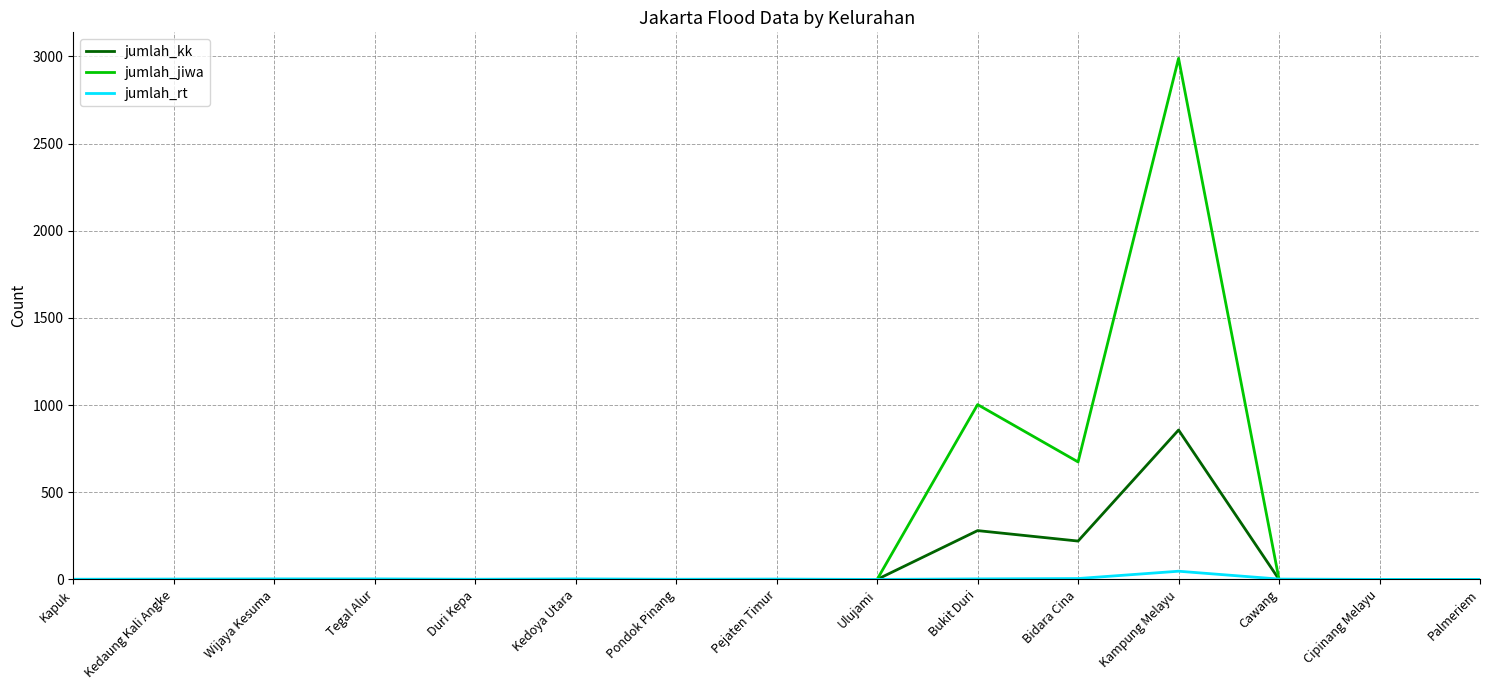

The value of jumlah_jiwa at Ulujami is -1754. True or false?

False